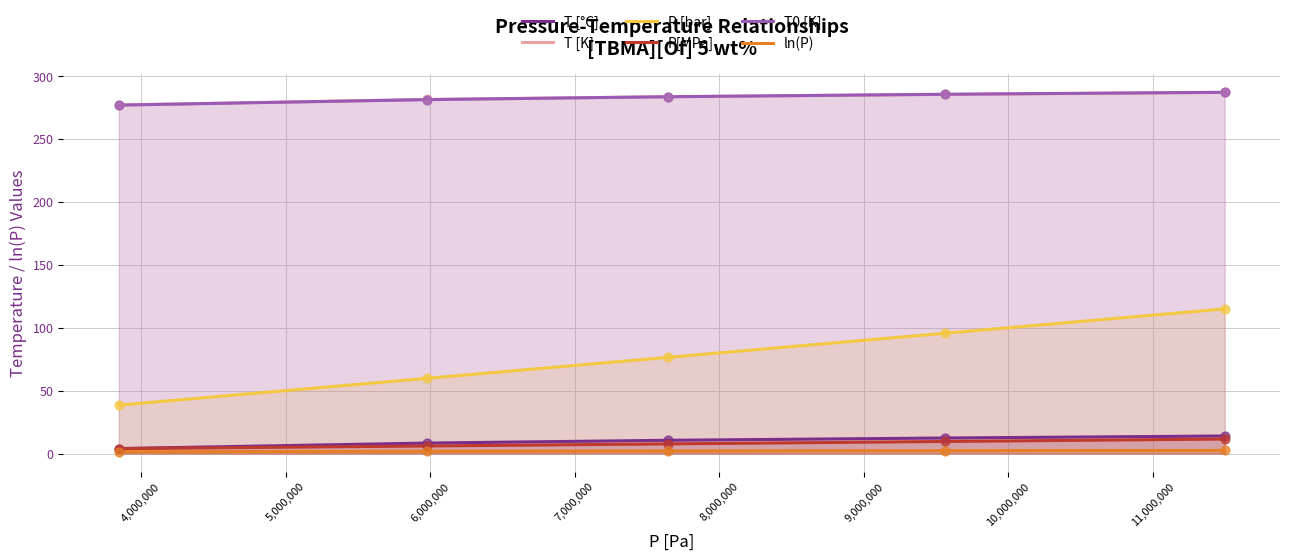

True or false: T [°C] and T [K] intersect in this chart.

False